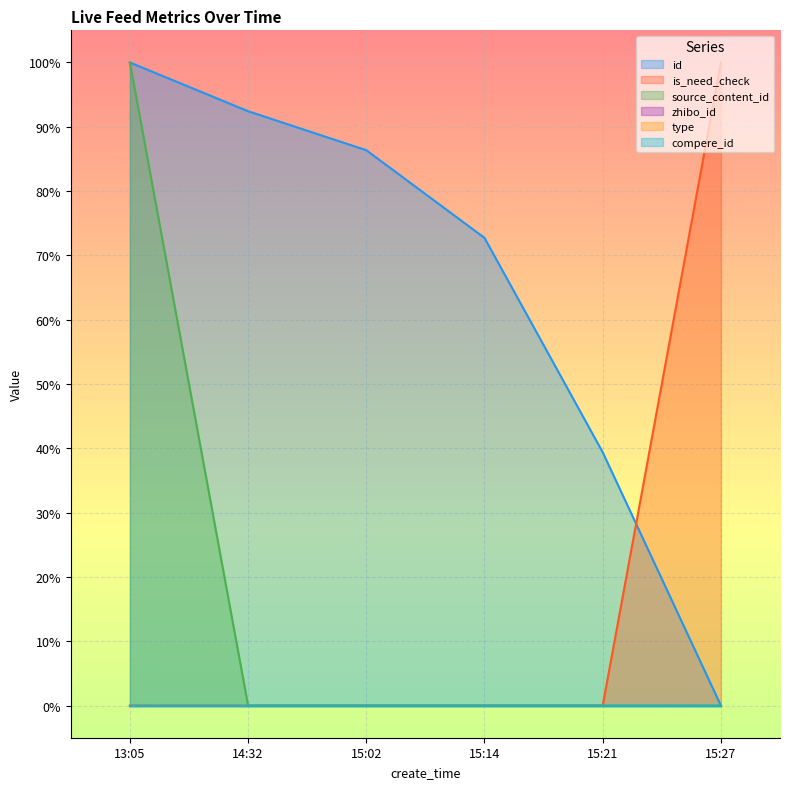

True or false: source_content_id and is_need_check intersect in this chart.

False